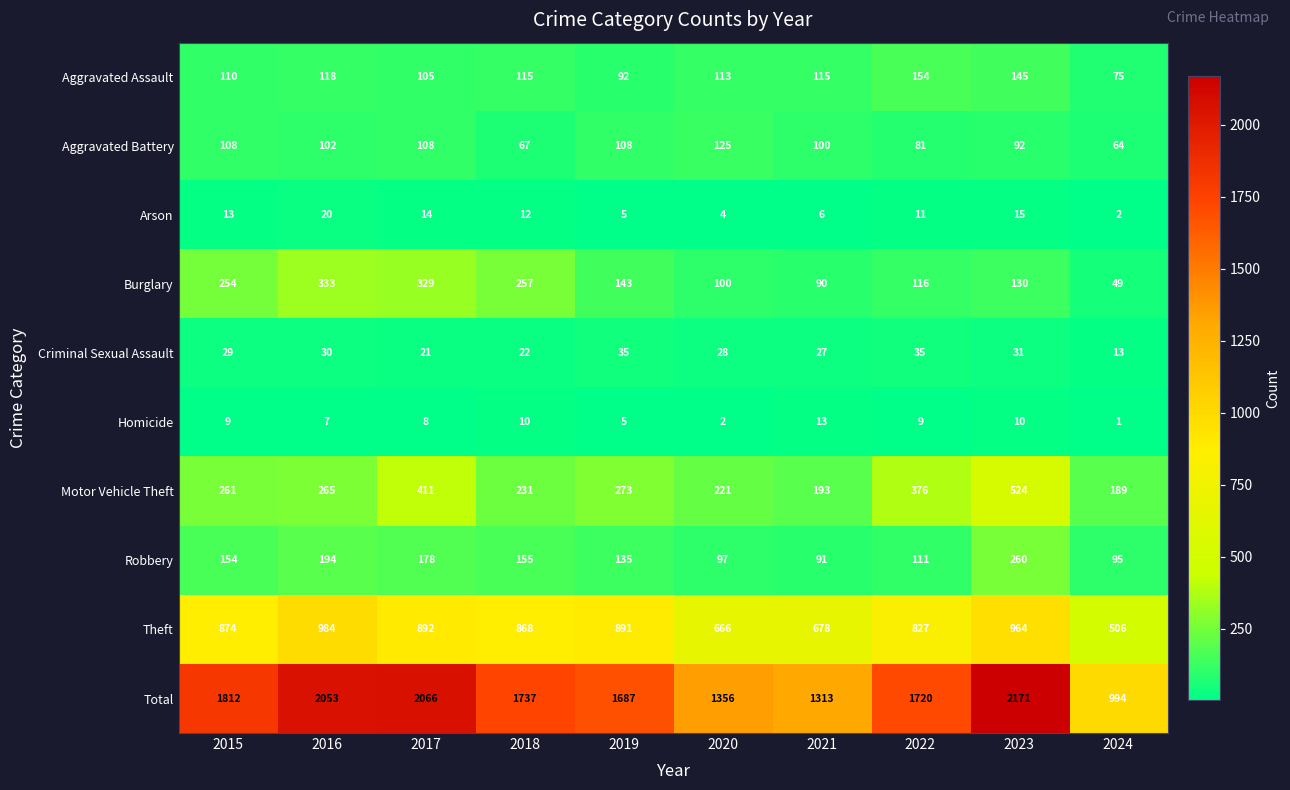

What is the average value of the Theft series?

815